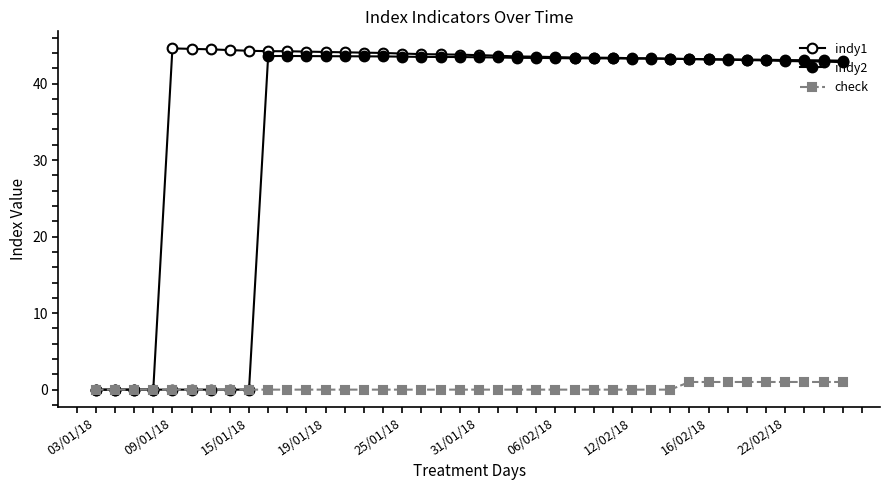

True or false: indy1 has more than 1 points higher than both neighbors.

False